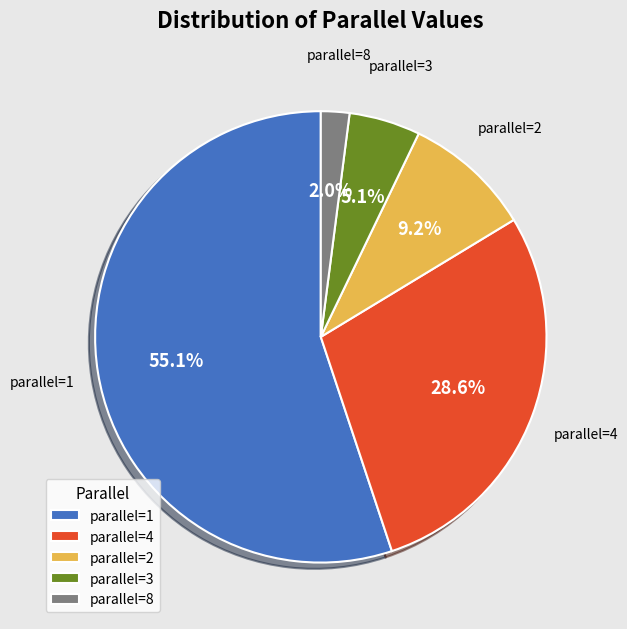

Which slice represents more than half of the pie?

parallel=1